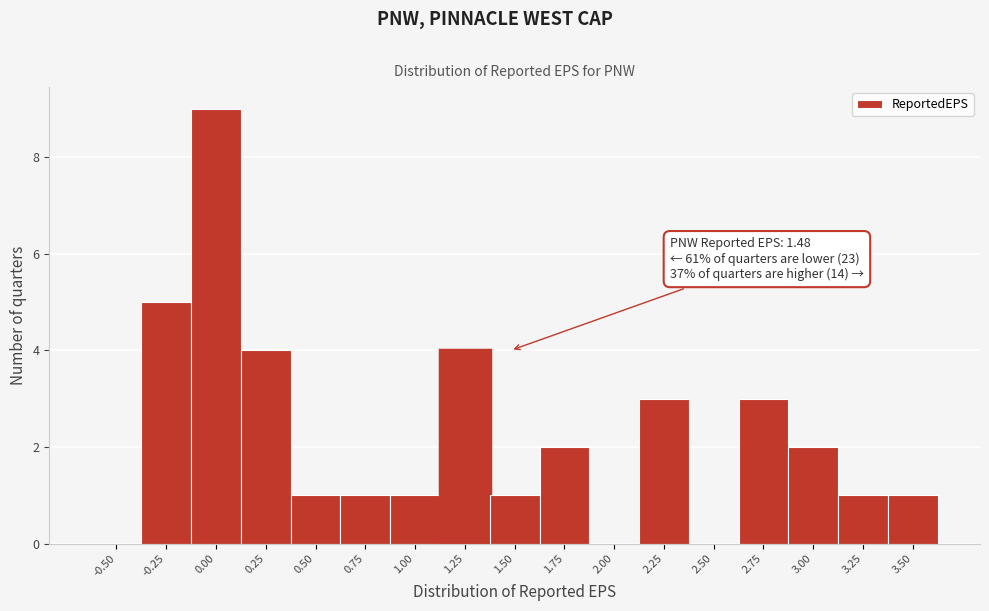

Reading right to left, what are all the values shown in this chart?

3.50=1	3.25=1	3.00=2	2.75=3	2.50=0	2.25=3	2.00=0	1.75=2	1.50=1	1.25=4	1.00=1	0.75=1	0.50=1	0.25=4	0.00=9	-0.25=5	-0.50=0